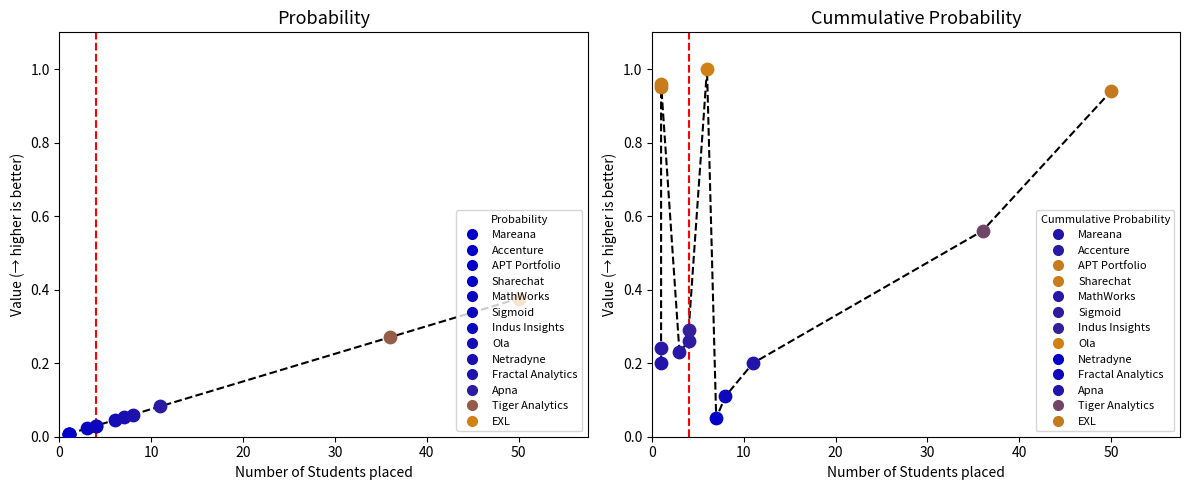

Which series contains the lowest Y value?

Probability